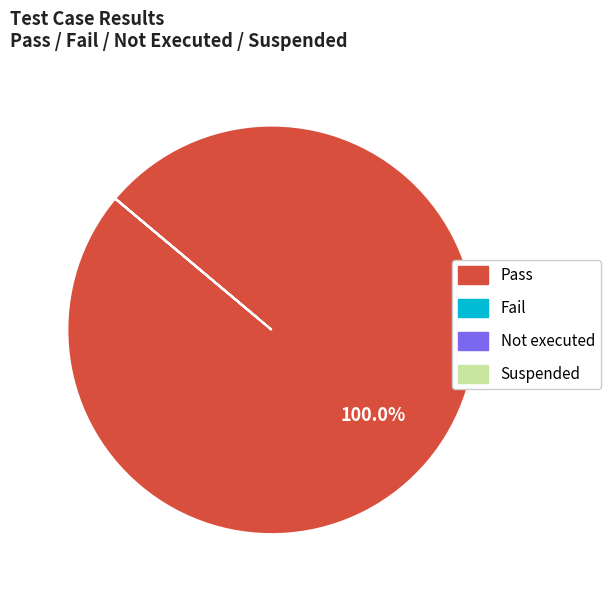

Which slice represents more than half of the pie?

Pass